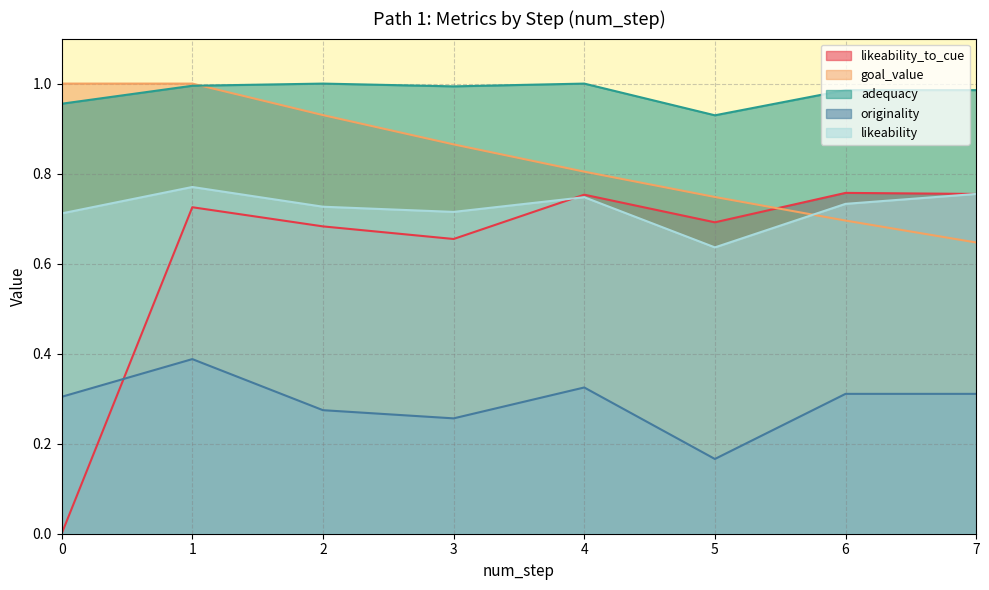

Does the chart have visible grid lines?

Yes